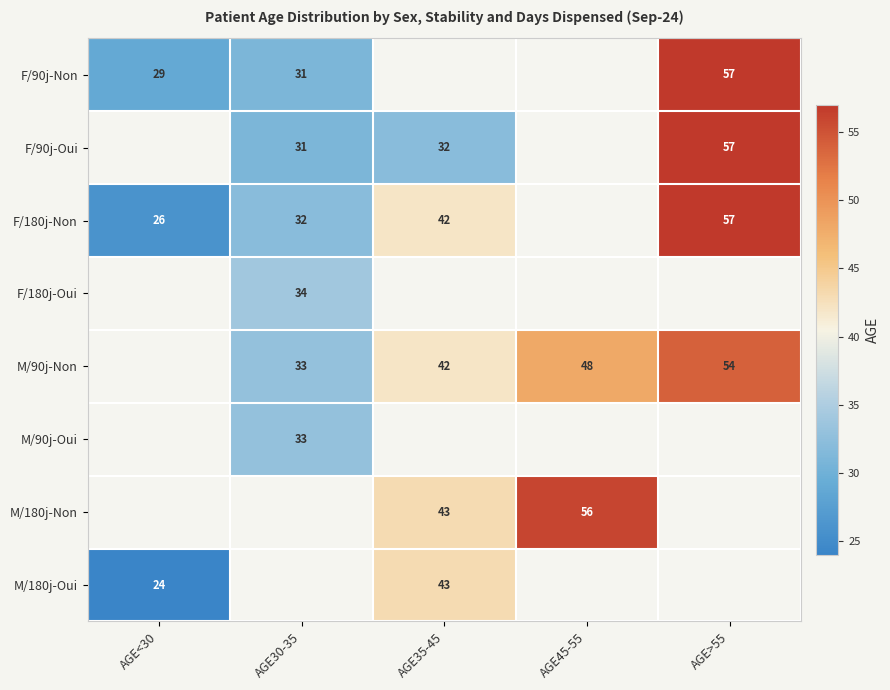

What is the sum of the M/90j-Non values at AGE30-35 and AGE45-55?

81